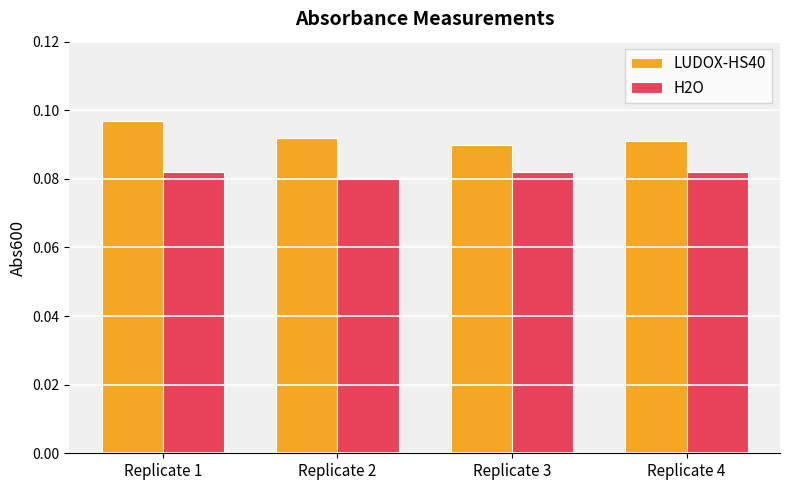

At which label is H2O closest to 0?

Replicate 2